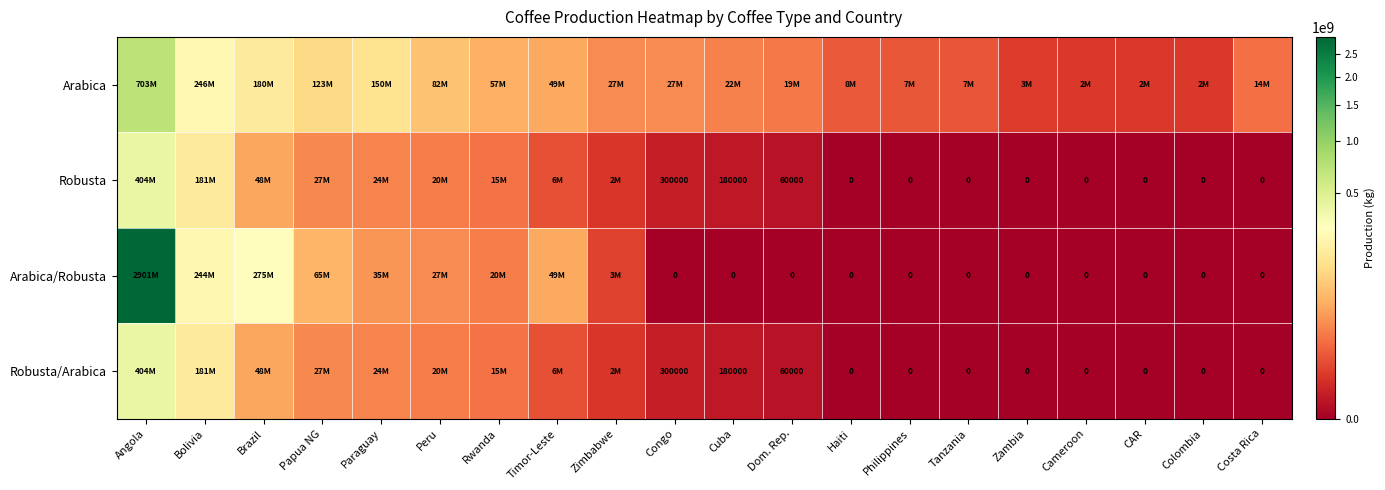

Is the value of Arabica/Robusta at Costa Rica greater than the value of Robusta/Arabica at Cuba?

No